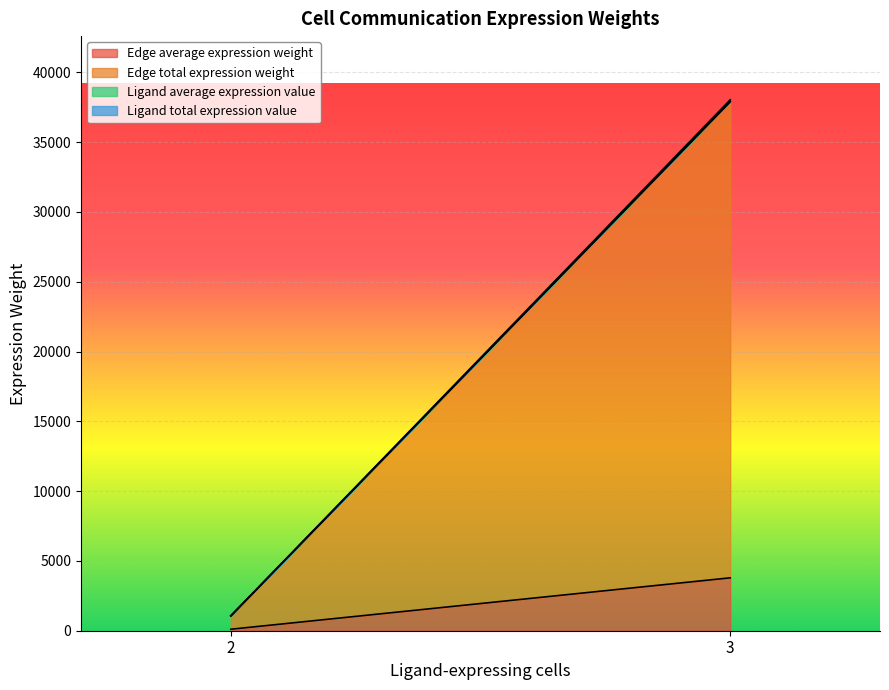

What is the maximum value for Edge average expression weight?

3788.4